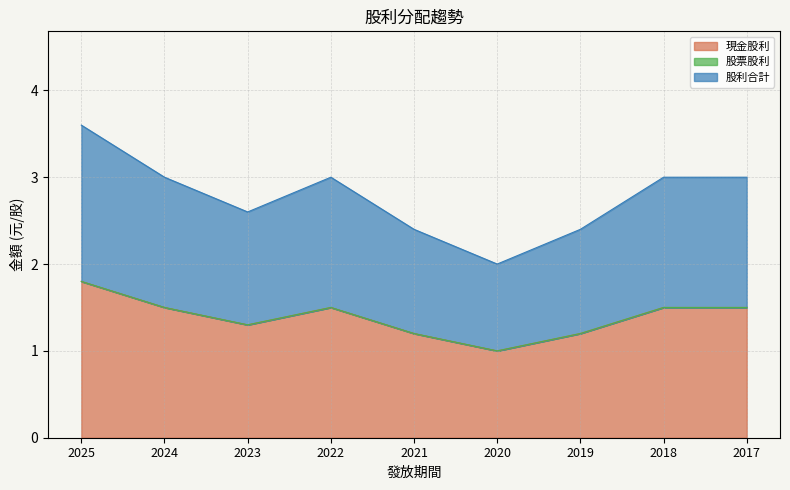

What is the highest value of the 股利合計 series?

1.8